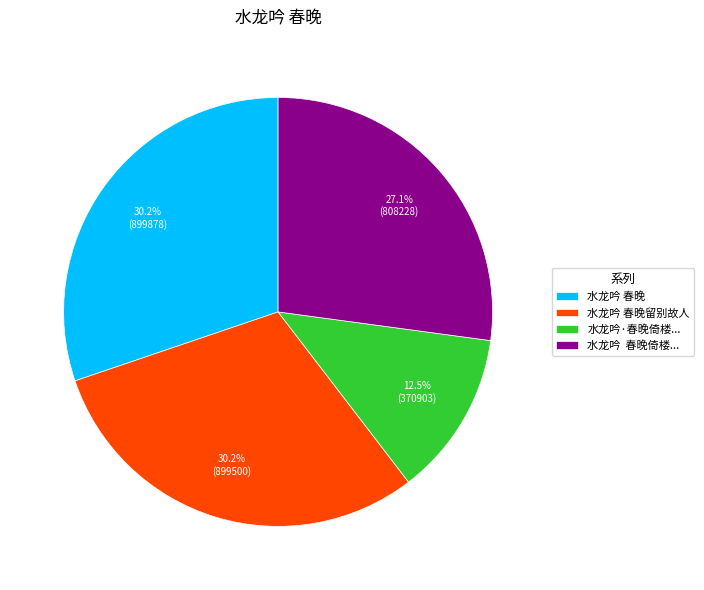

How much of the chart is everything except 水龙吟 春晚留别故人?

69.8%